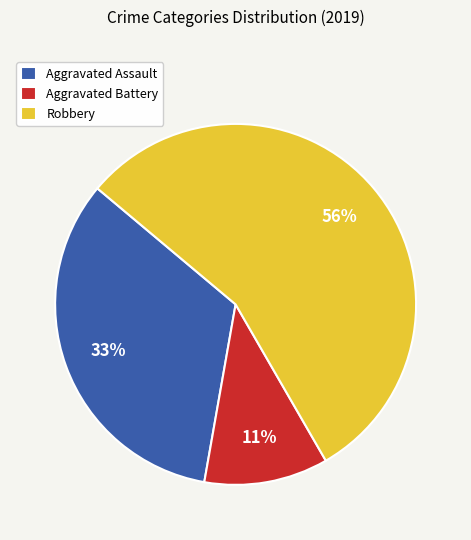

To the nearest percent, what is the difference between the Aggravated Battery and Aggravated Assault slice percentages?

22%